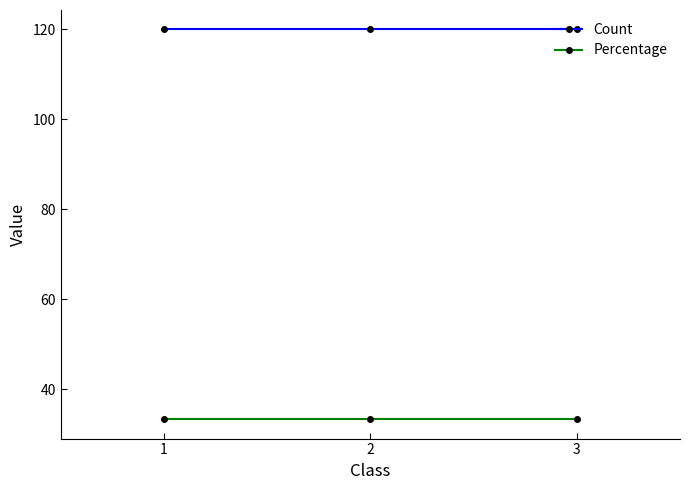

What is the sum of the Percentage values at 3 and 2?

66.7